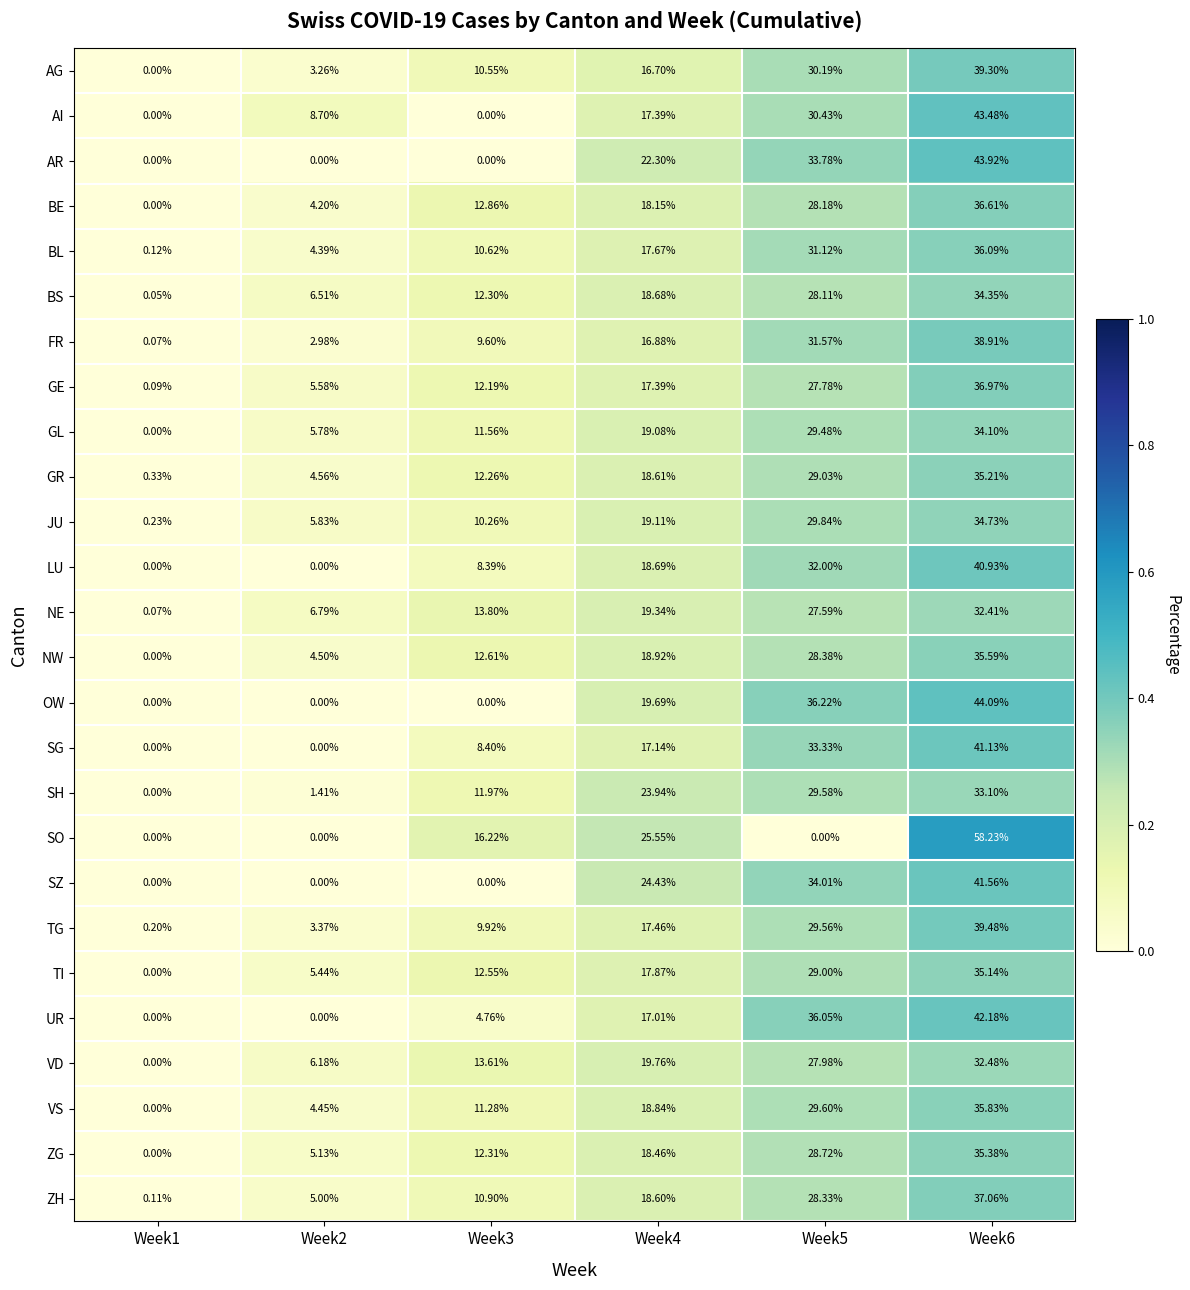

Which series has the largest range (max minus min)?

SO